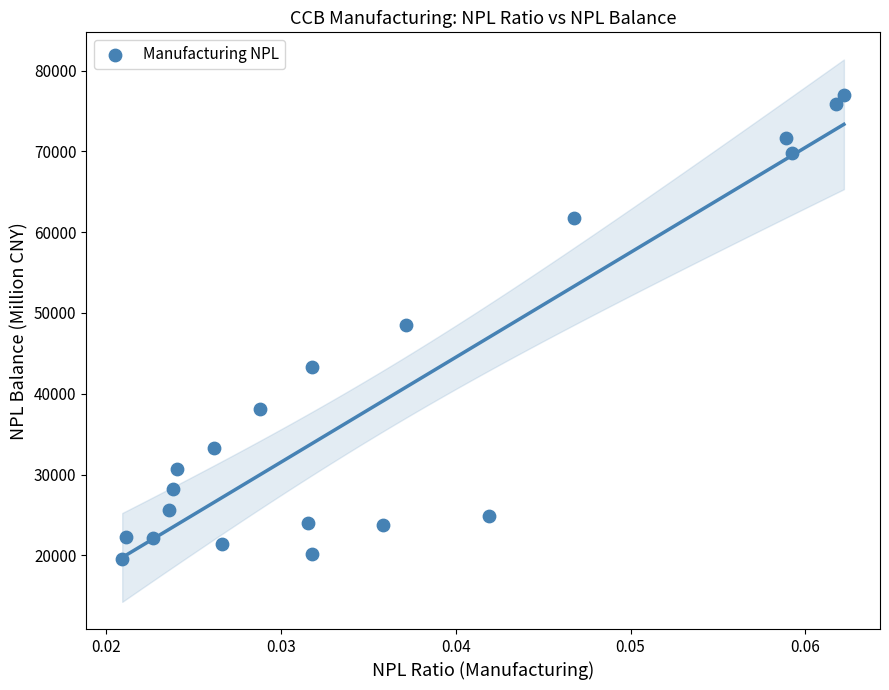

What is the range of Y values (max minus min)?

57474